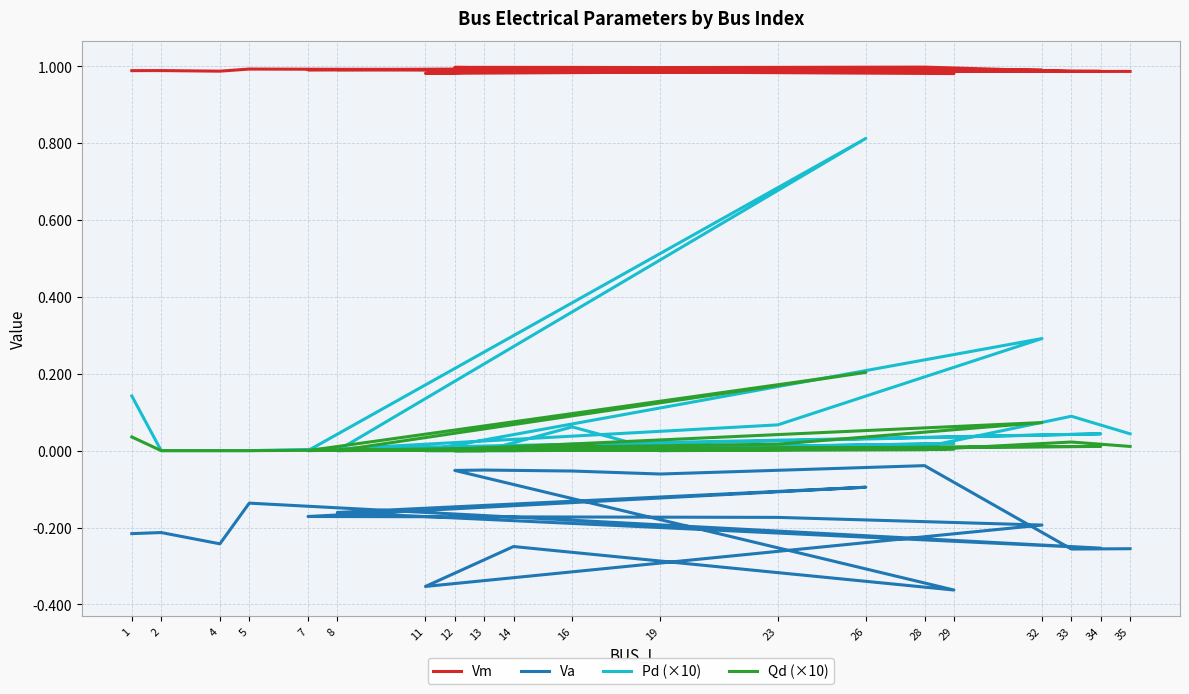

What is the minimum value shown in the chart?

-0.4